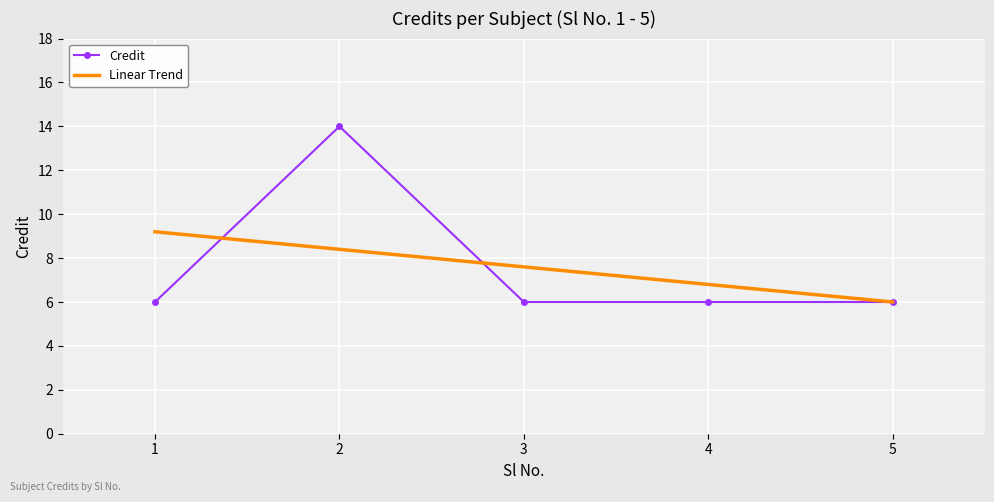

What is the spread (max minus min) of values at 2?

5.6